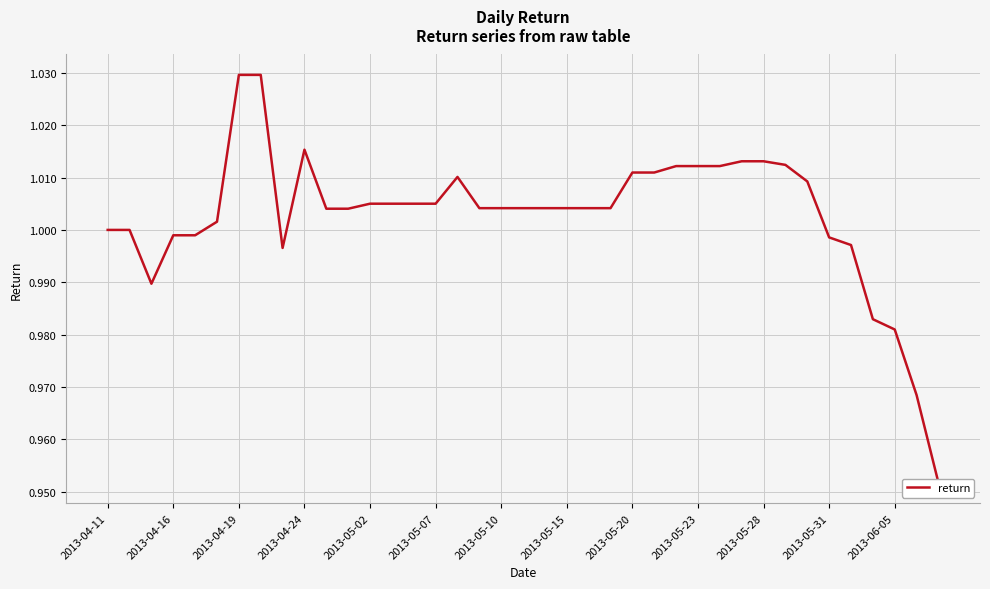

What value does the data have at 23?

1.0